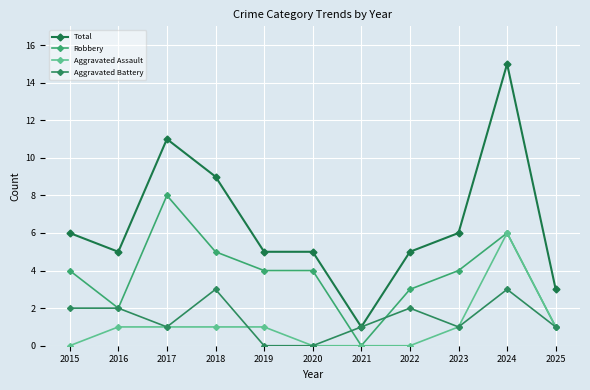

What is the difference between the maximum and second lowest values in the Aggravated Battery series?

3